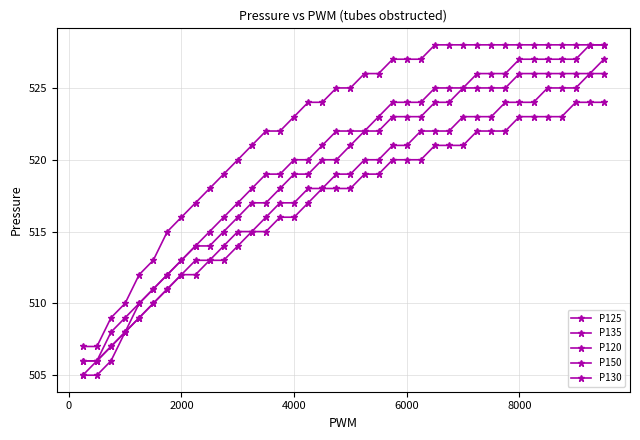

True or false: P150 and P120 cross at least once.

False